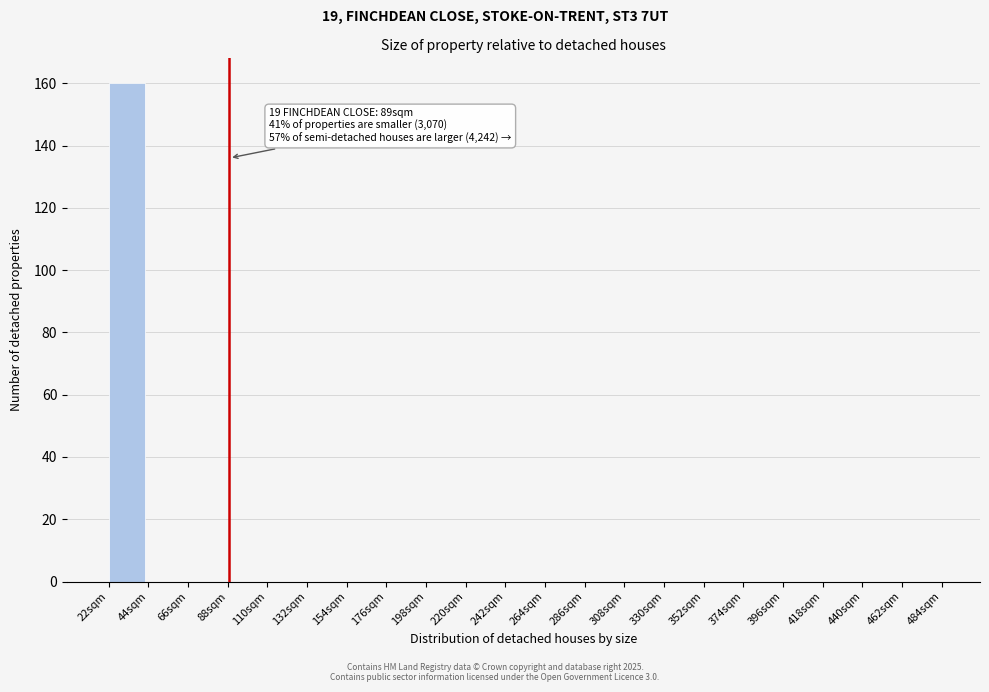

Which range on the x-axis has the tallest bar?

22 to 44